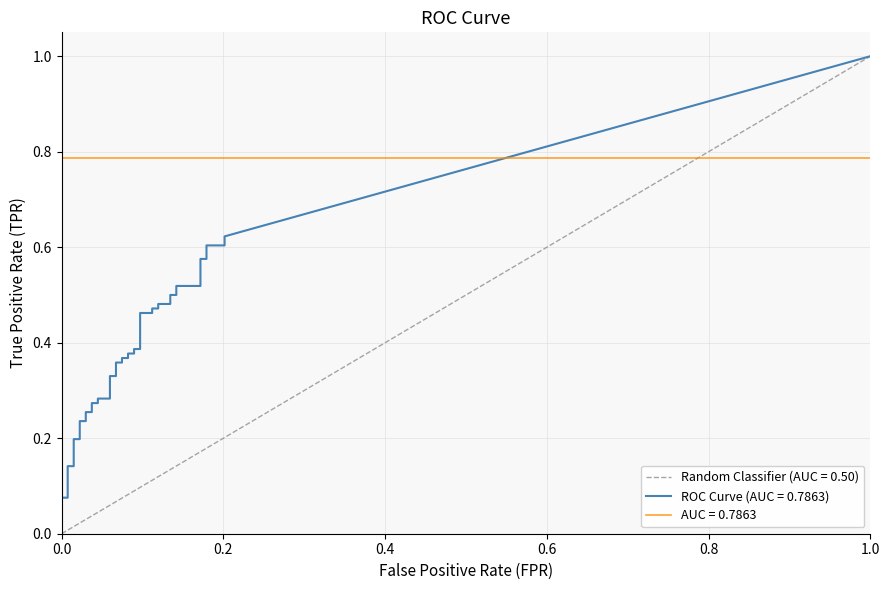

True or false: fpr has more than 0 interior local peaks.

False